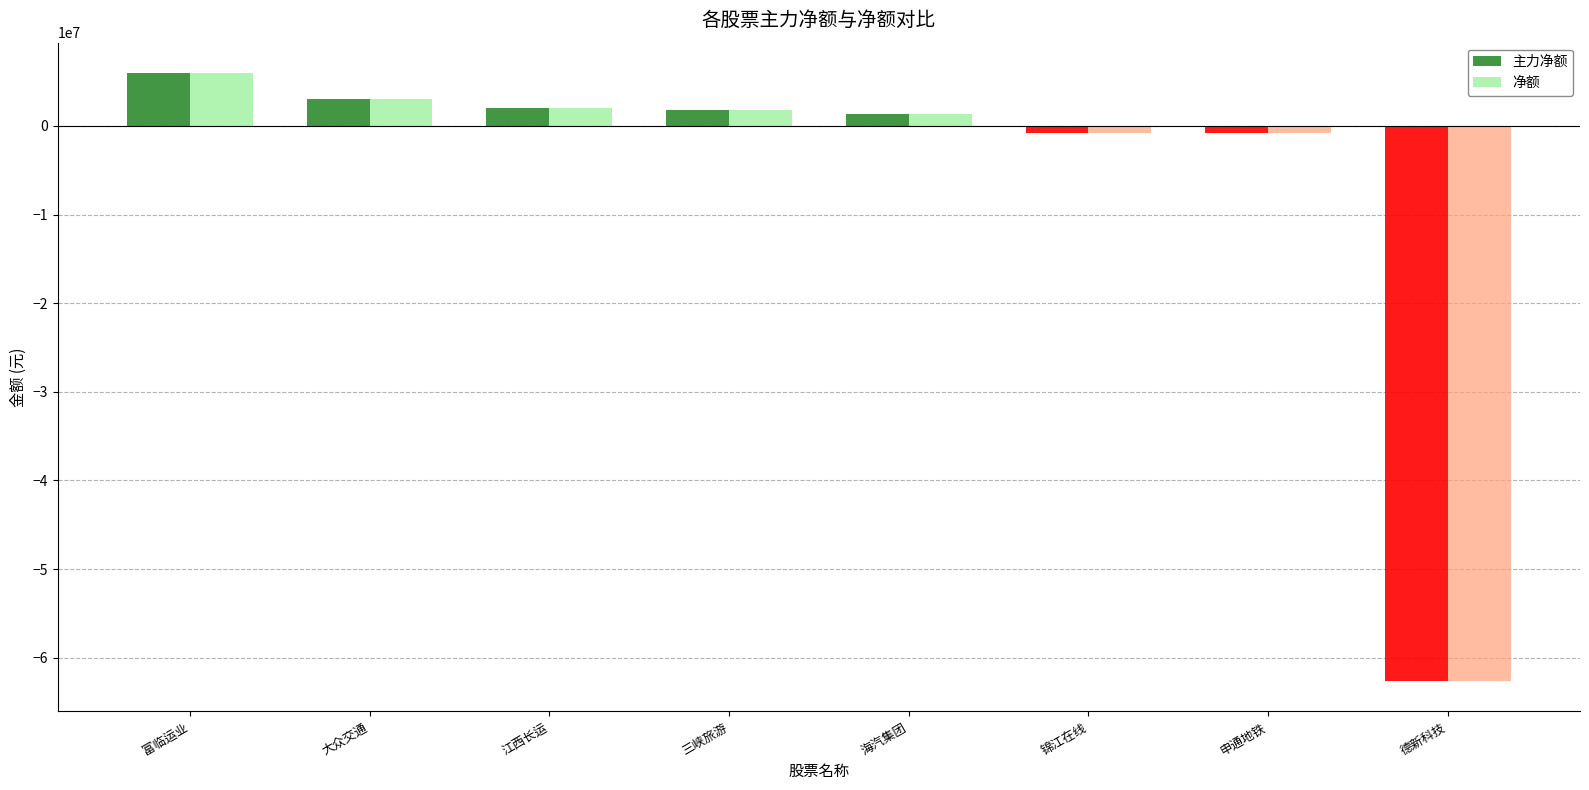

What is the sum of the 净额 values at 江西长运 and 德新科技?

-60595818